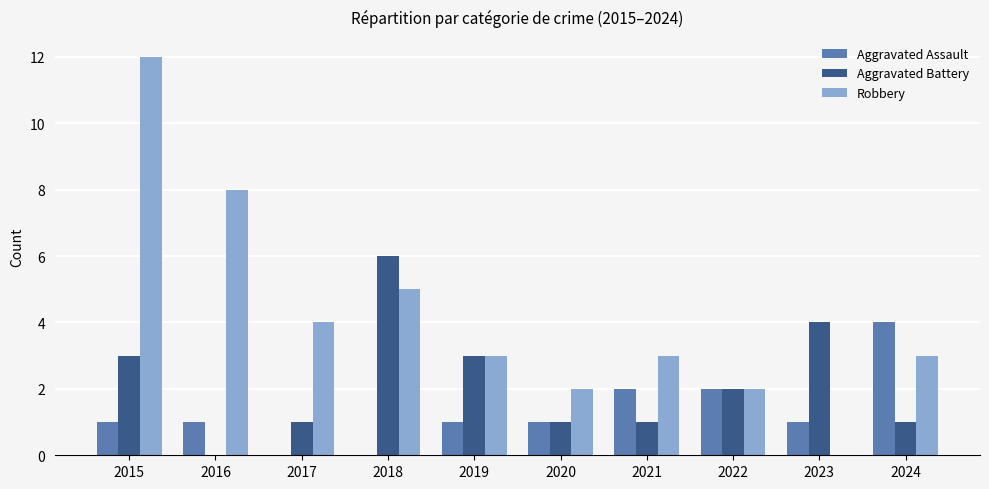

What is the sum of all Aggravated Assault values?

13